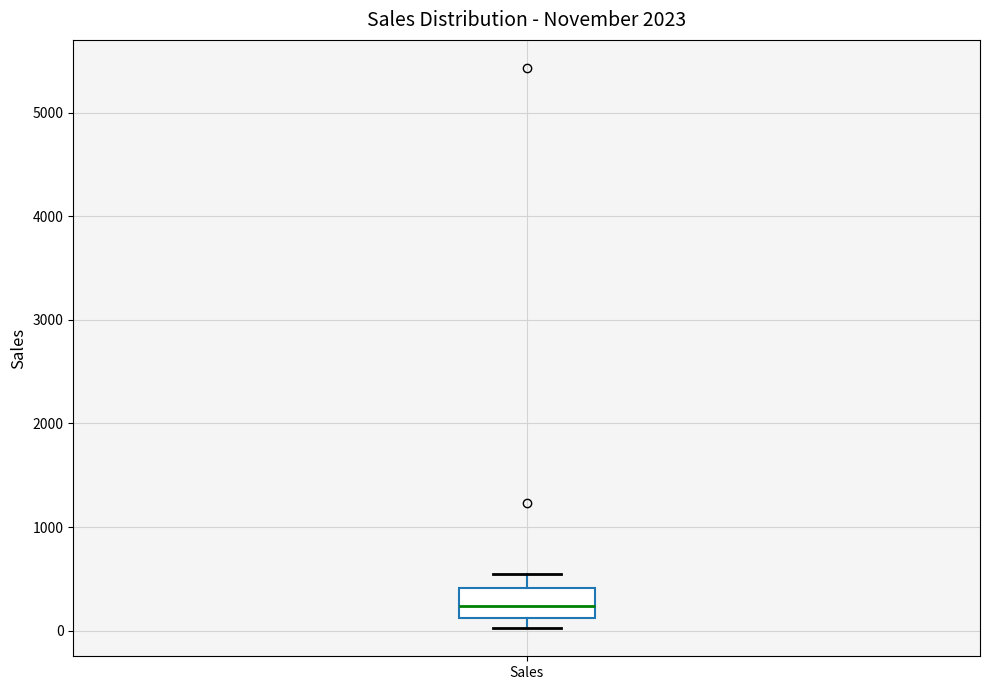

Where does the lower whisker of the box for Sales end on the y-axis? The values are not printed on the chart, so give them approximately, as read against the axis.

0